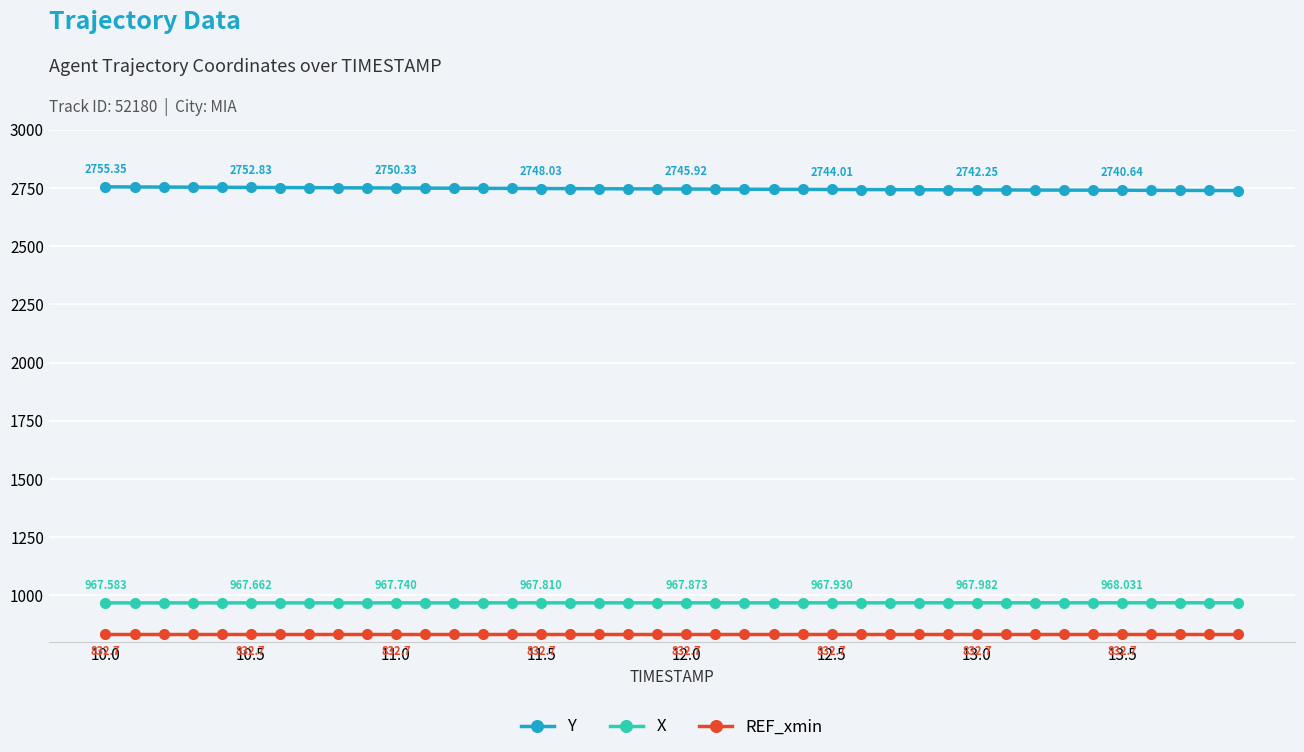

Which series has the largest total across all categories?

Y